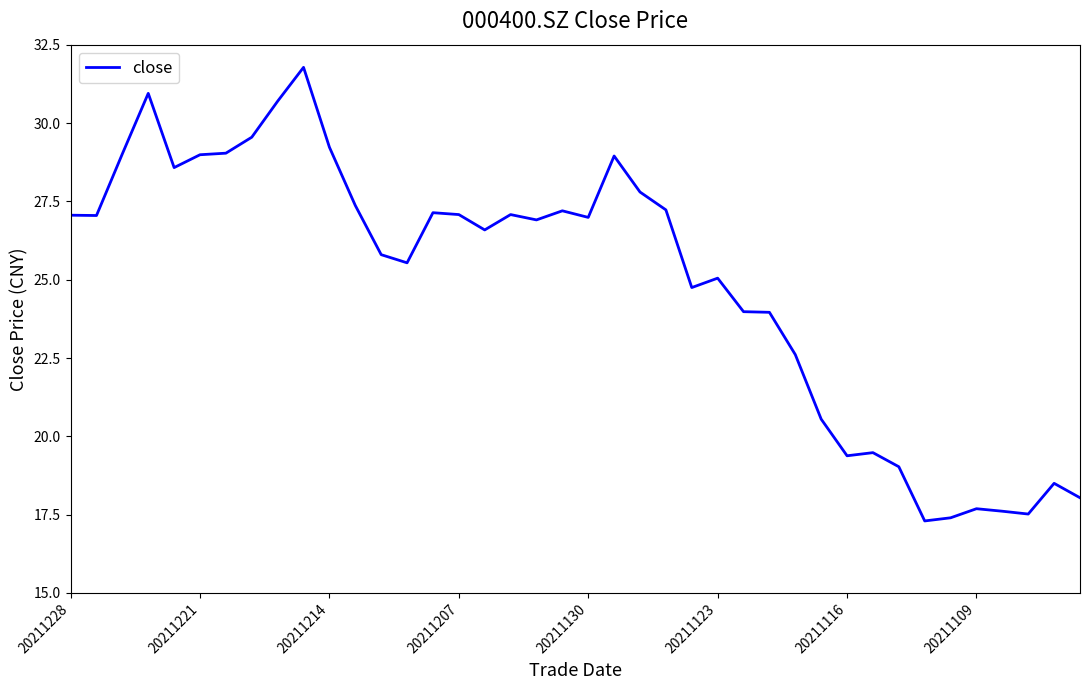

What is the minimum value shown in the chart?

17.3